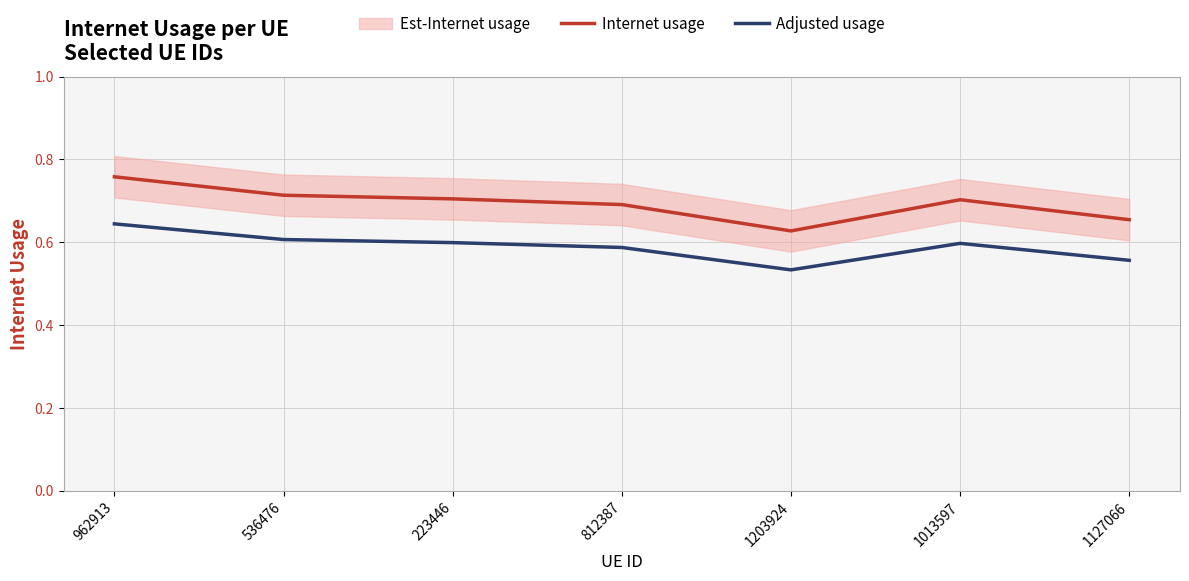

At which category is the sum across all series the highest?

962913